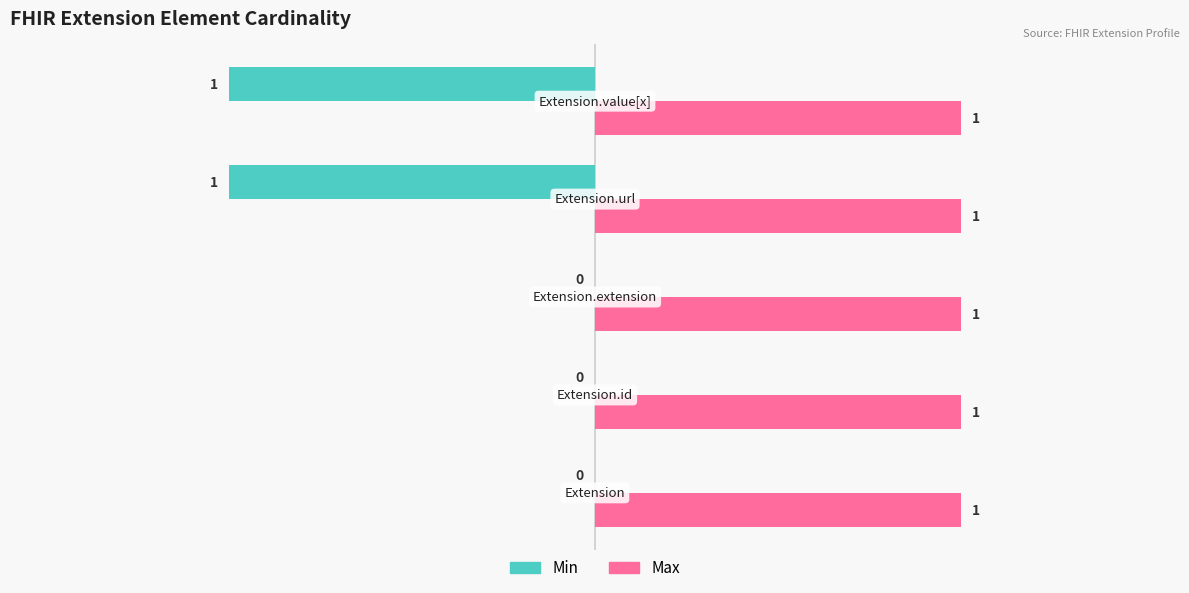

At which category is the sum across all series the highest?

Extension.url